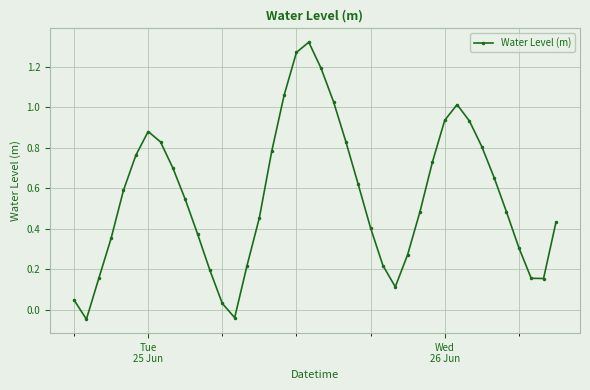

Does the chart have visible grid lines?

Yes